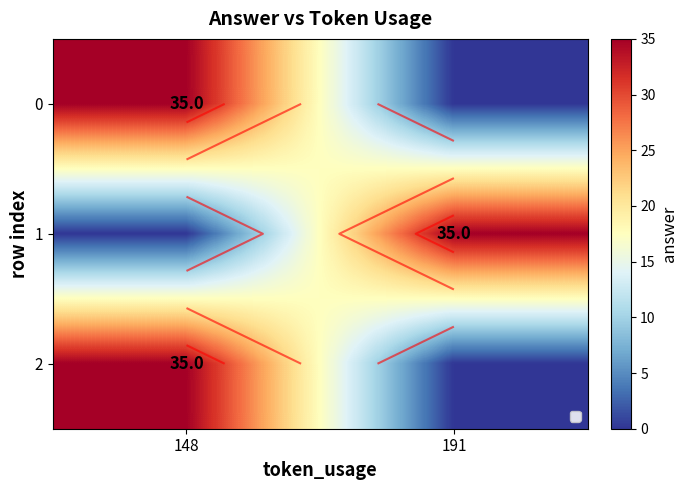

Is it true that 0 equals 9 at 148?

False